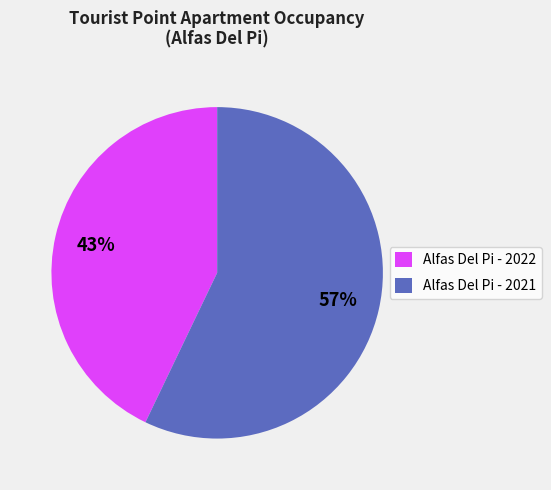

How many slices are in this pie chart?

2